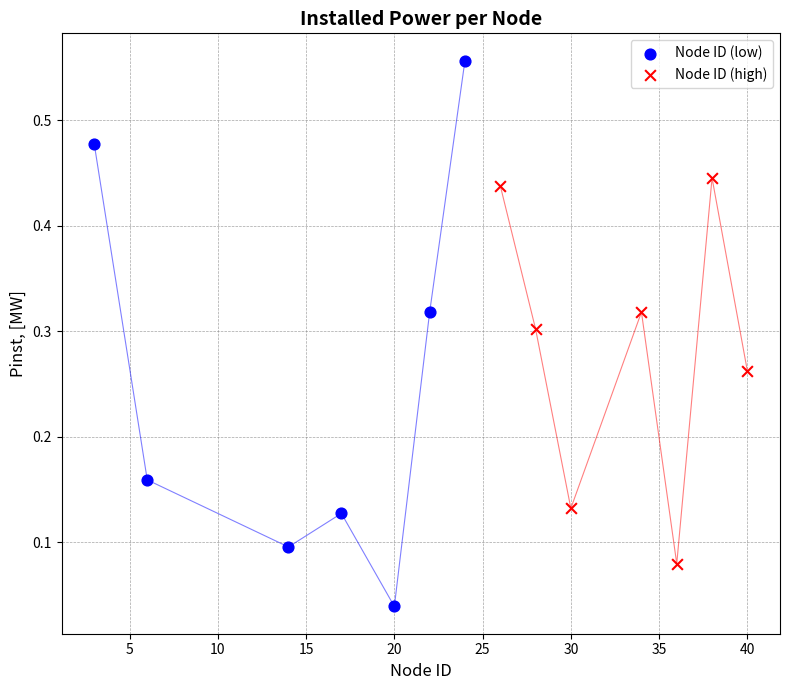

Which series reaches the maximum Y coordinate?

Node ID (low)